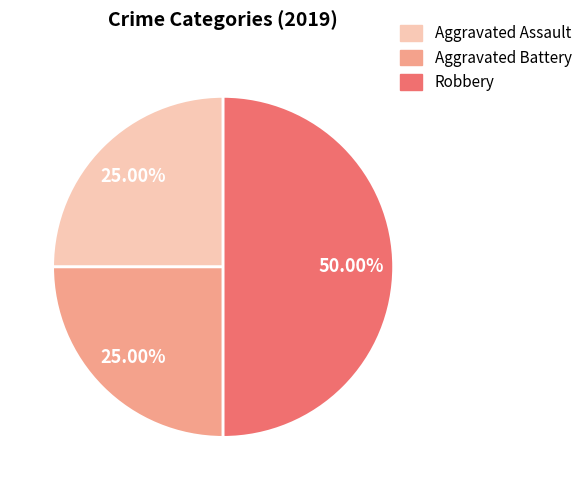

Combined, do Aggravated Assault and Robbery account for over 50%?

Yes